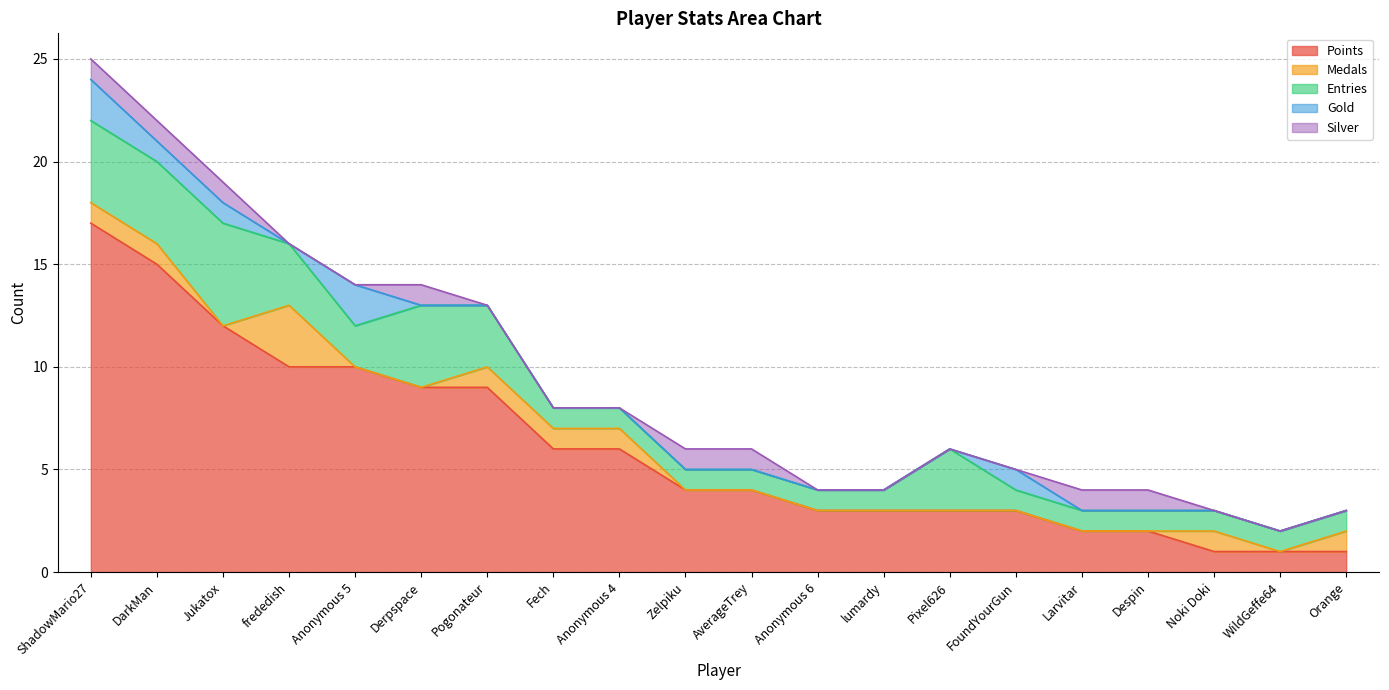

At which category does Medals reach its first local valley?

Jukatox